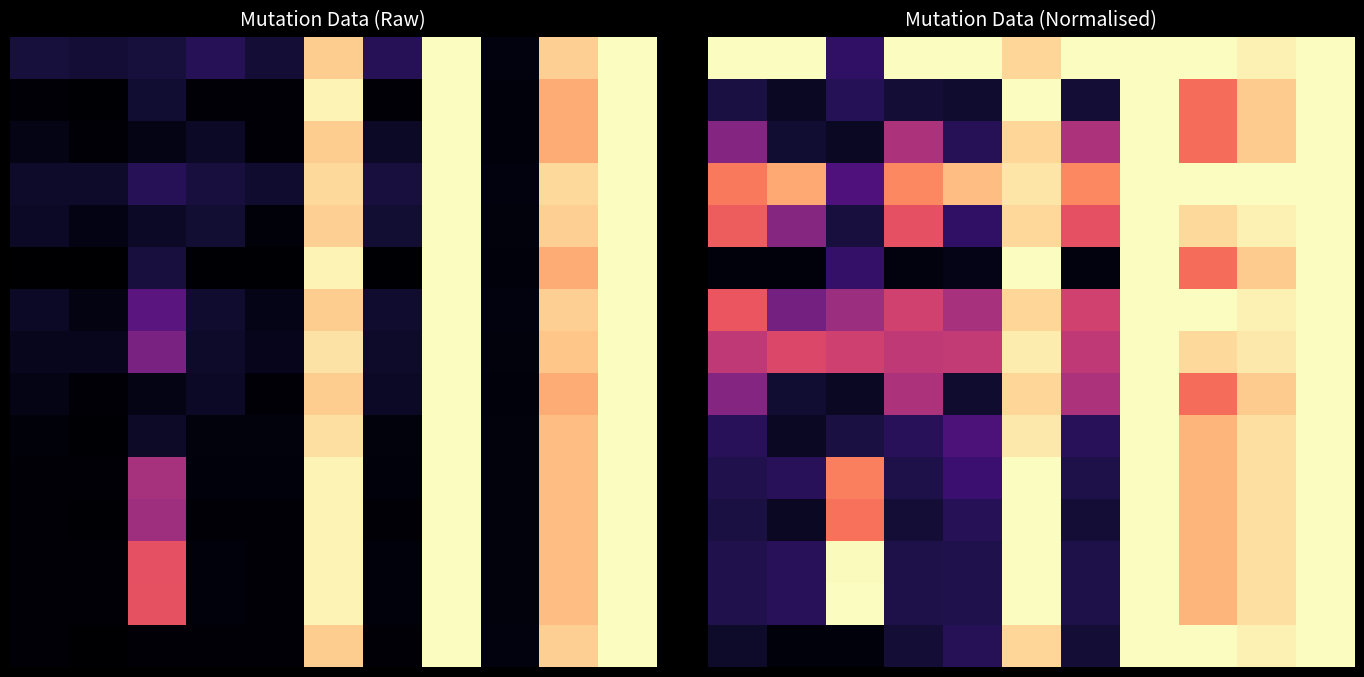

How many data points does each series have?

11